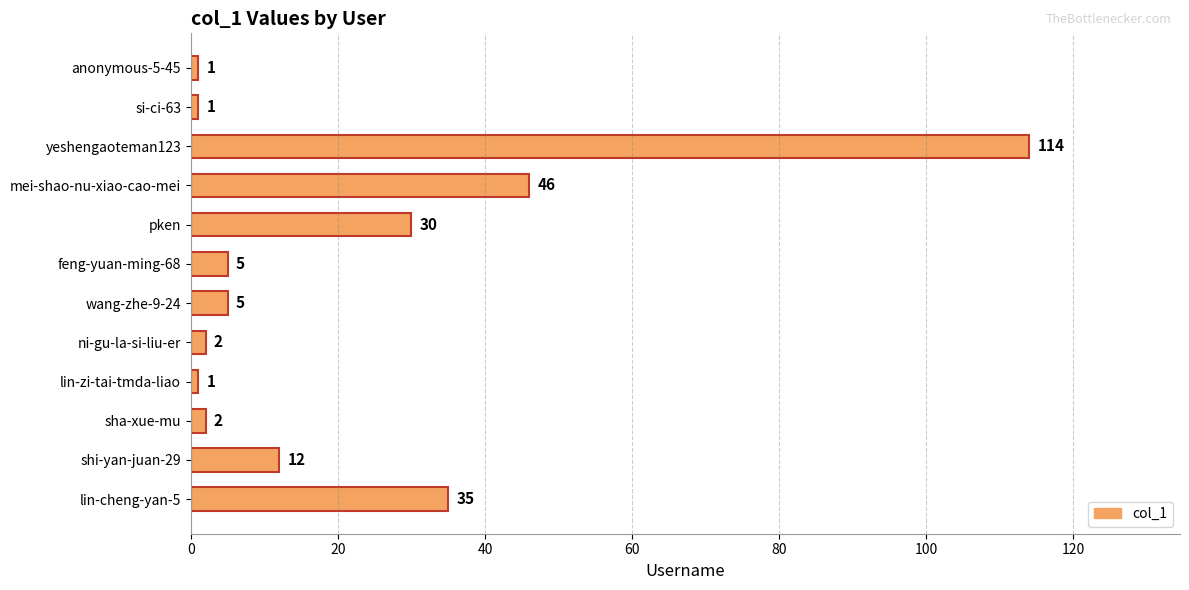

What is the maximum value shown in the chart?

114